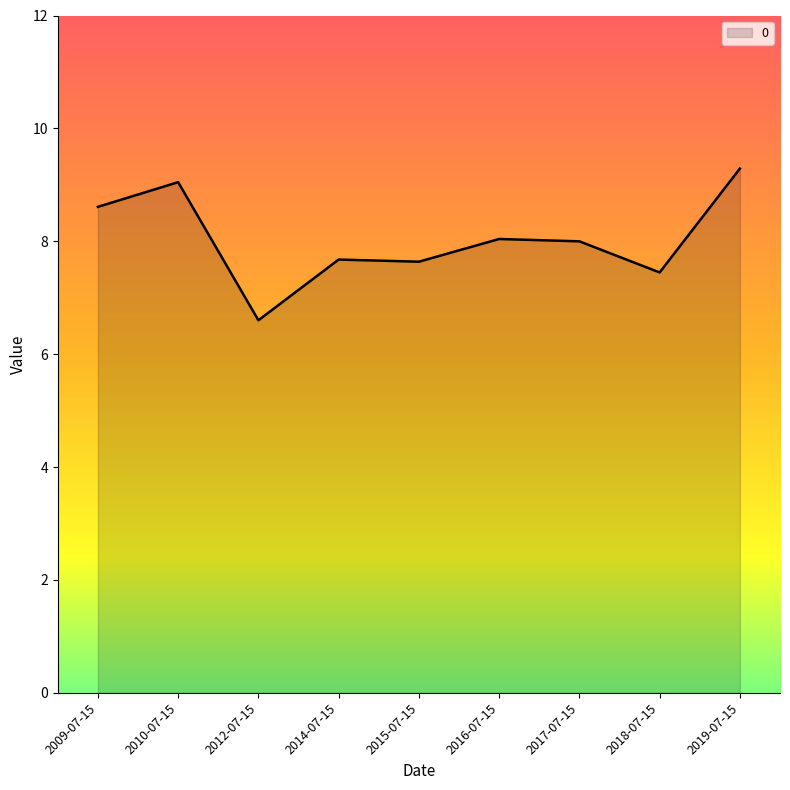

What is the ratio of the value at 2019-07-15 to the value at 2009-07-15?

1.1